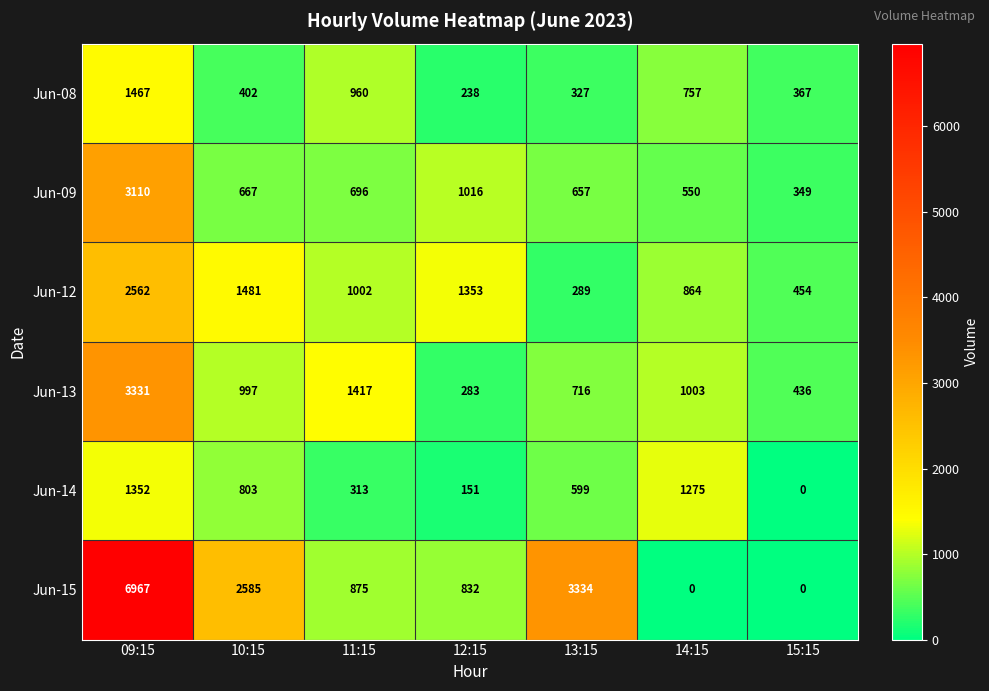

Which series has the largest total across all categories?

Jun-15